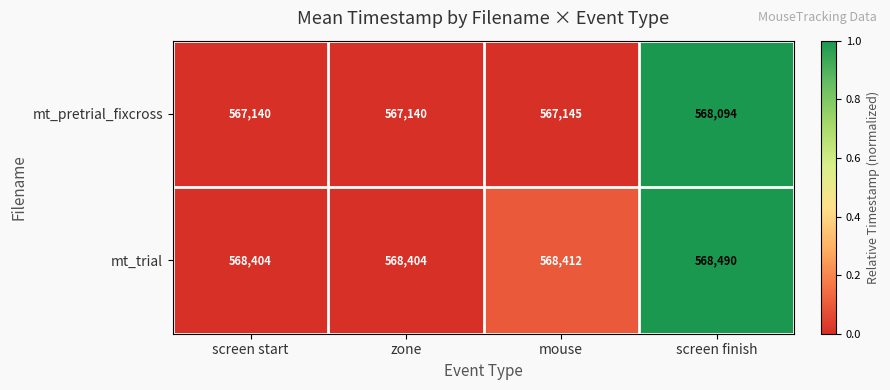

What is the maximum value shown in the chart?

568490